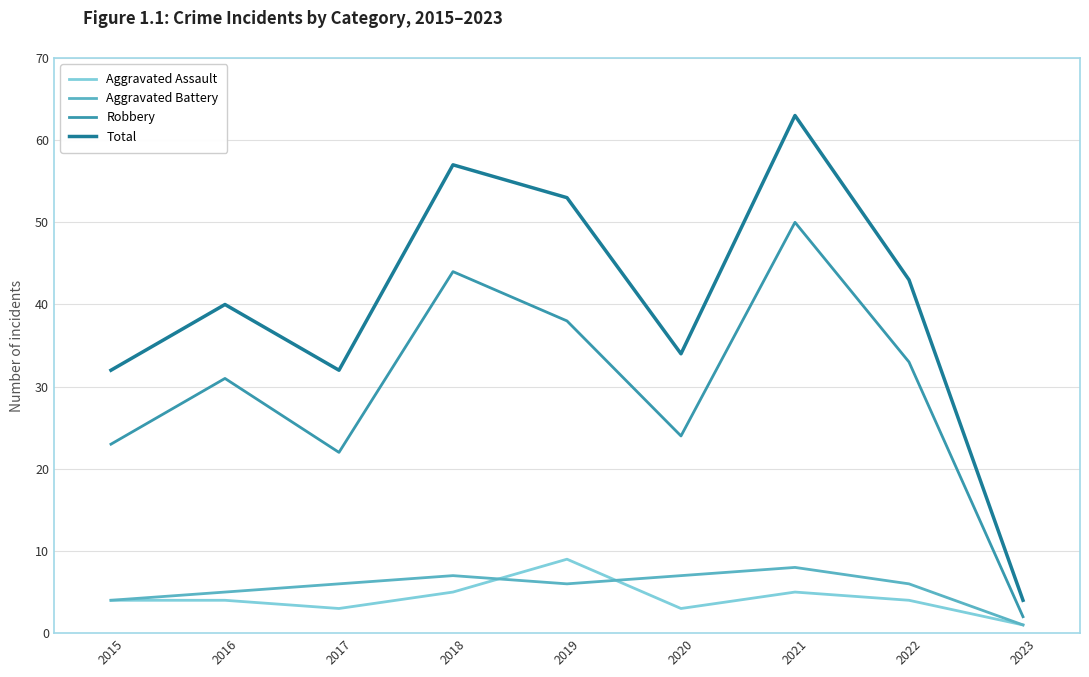

Which series has the largest range (max minus min)?

Total